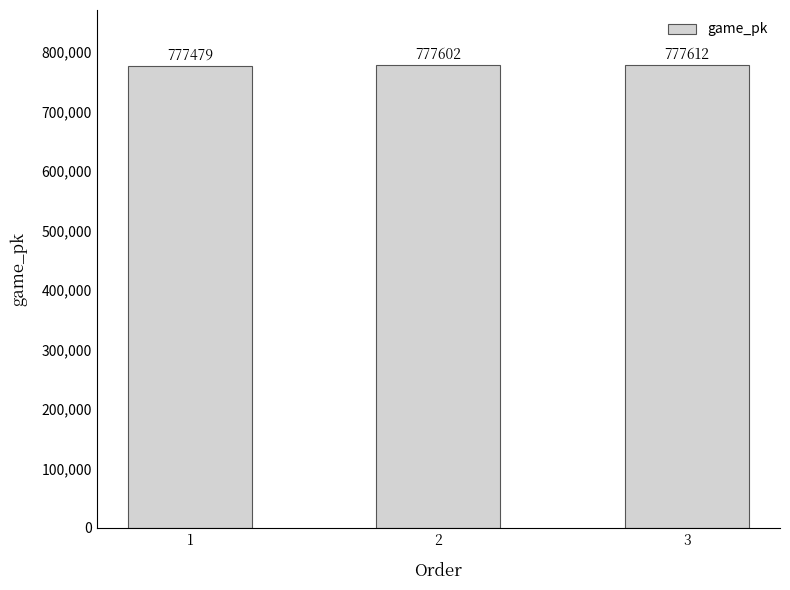

Where is the data nearest to the value 777545?

2